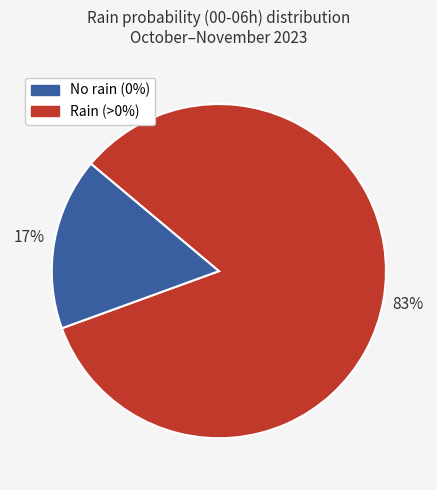

To the nearest percent, what is the average slice percentage?

50%